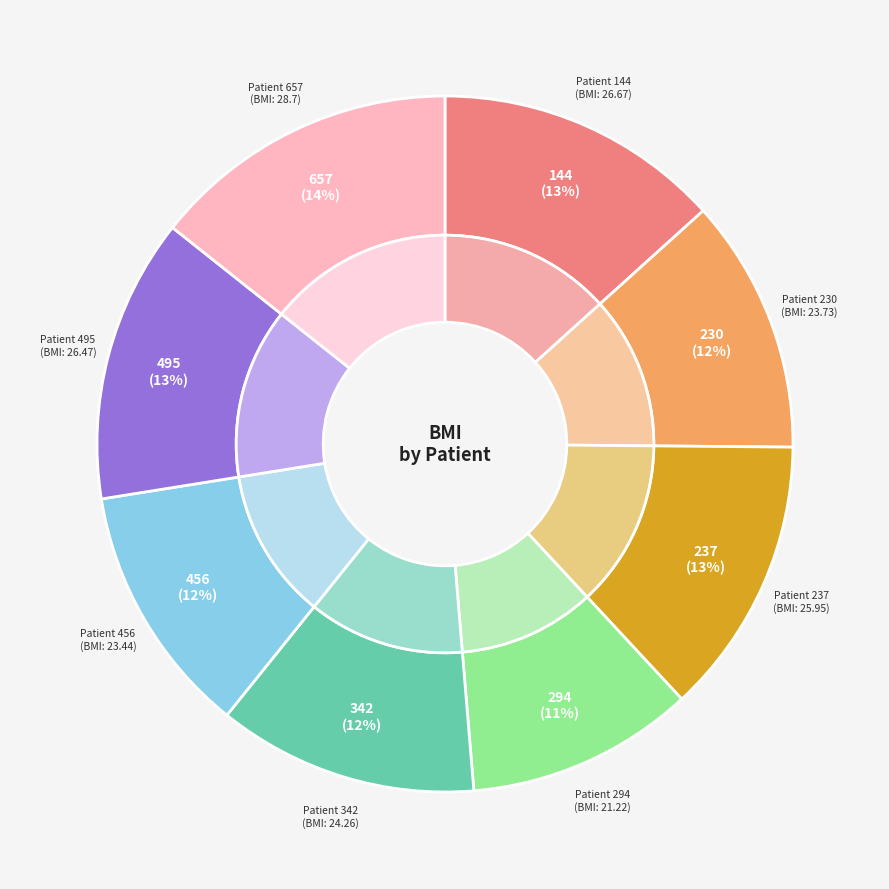

To the nearest percent, what is the combined percentage of 342 and 456?

24%